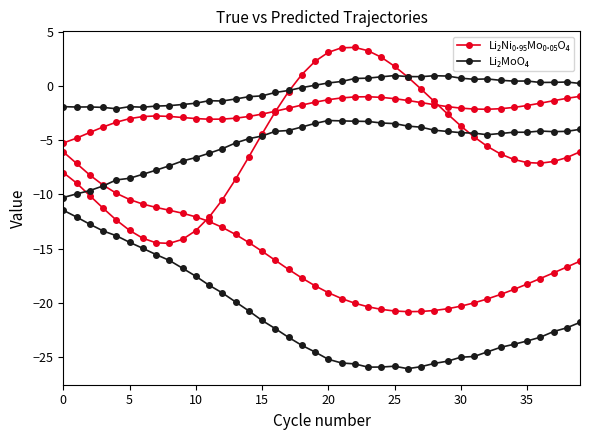

Which has a higher value, 28 or 13?

13